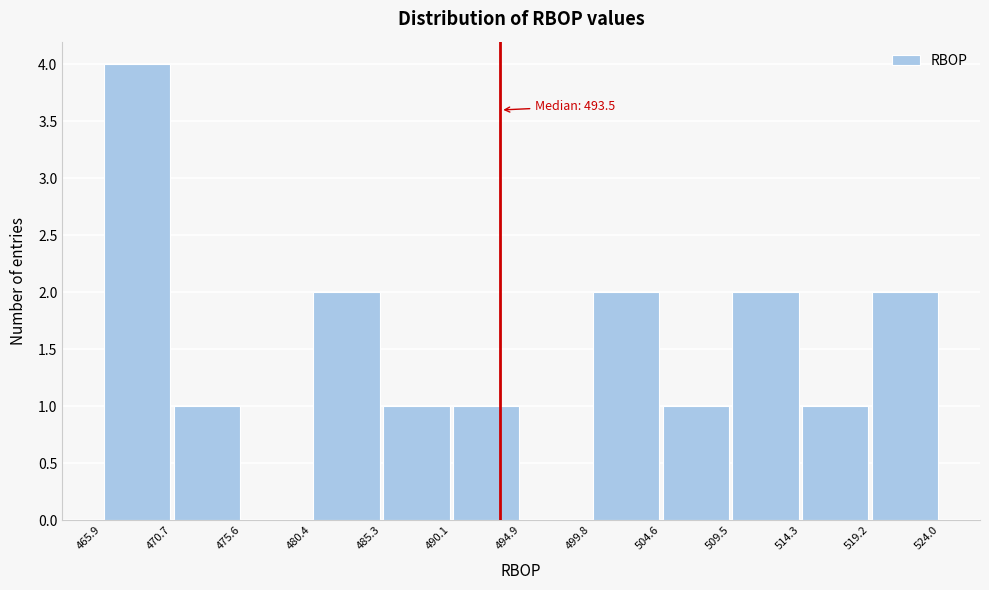

Which range on the x-axis has the tallest bar?

465.9 to 470.7